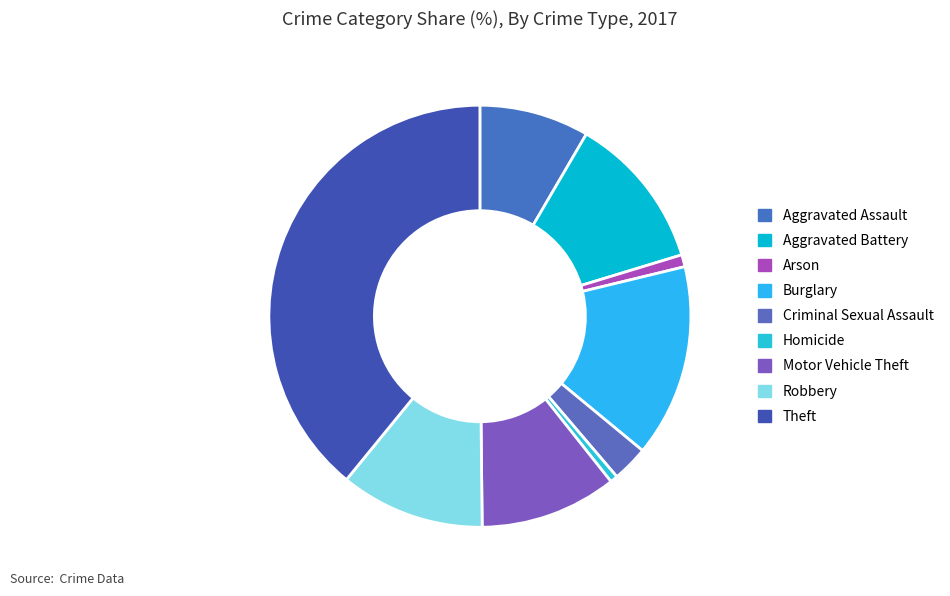

What portion of the pie excludes Aggravated Battery?

88.1%